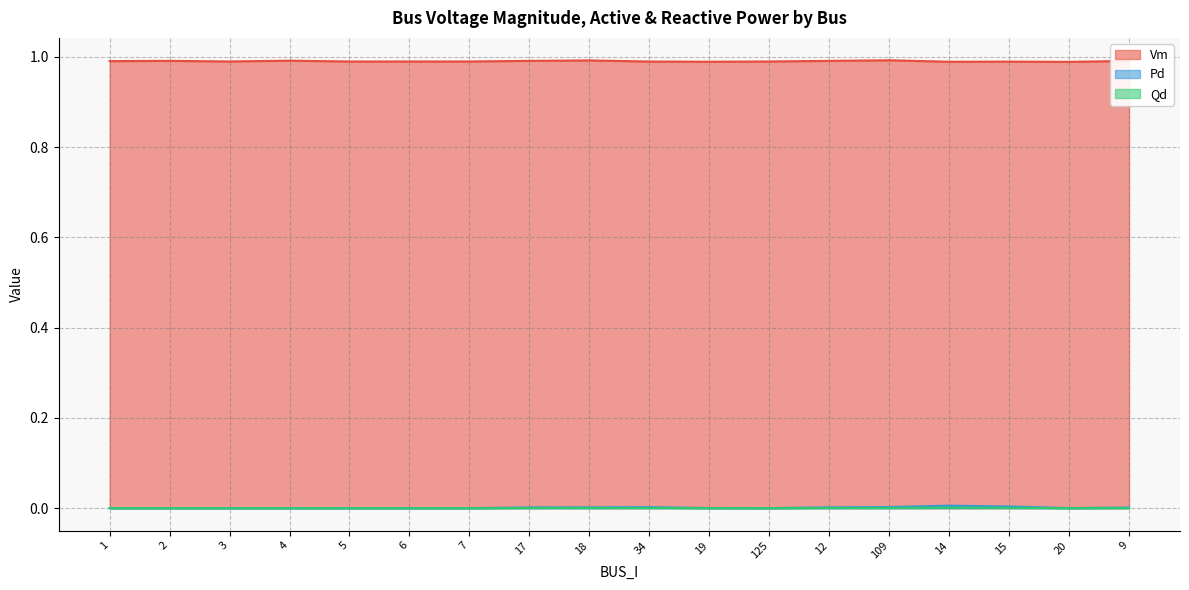

Reading right to left, transcribe all the data shown in this chart.

Vm: 1.0	1.0	1.0	1.0	1.0	1.0	1.0	1.0	1.0	1.0	1.0	1.0	1.0	1.0	1.0	1.0	1.0	1.0
Pd: 0.0	0.0	0.0	0.0	0.0	0.0	0.0	0.0	0.0	0.0	0.0	0.0	0.0	0.0	0.0	0.0	0.0	0.0
Qd: 0.0	0.0	0.0	0.0	0.0	0.0	0.0	0.0	0.0	0.0	0.0	0.0	0.0	0.0	0.0	0.0	0.0	0.0